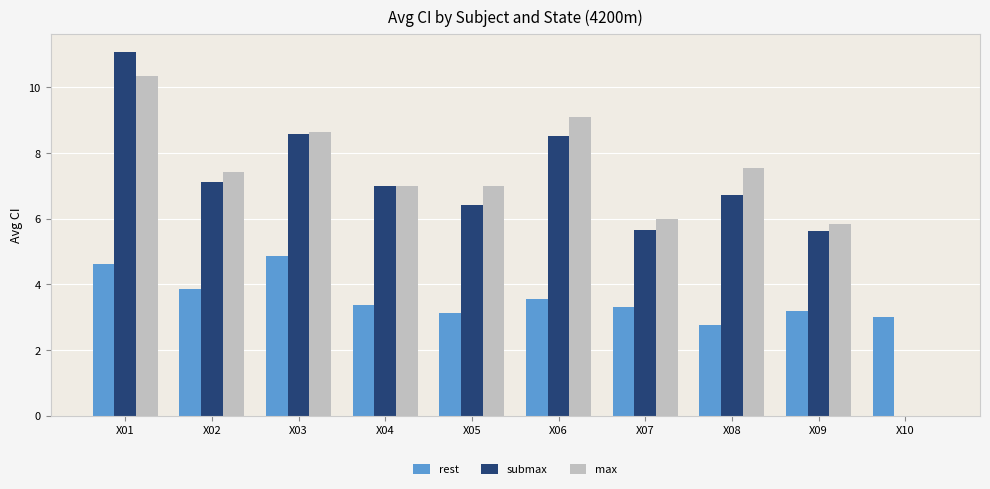

How many data points does each series have?

10